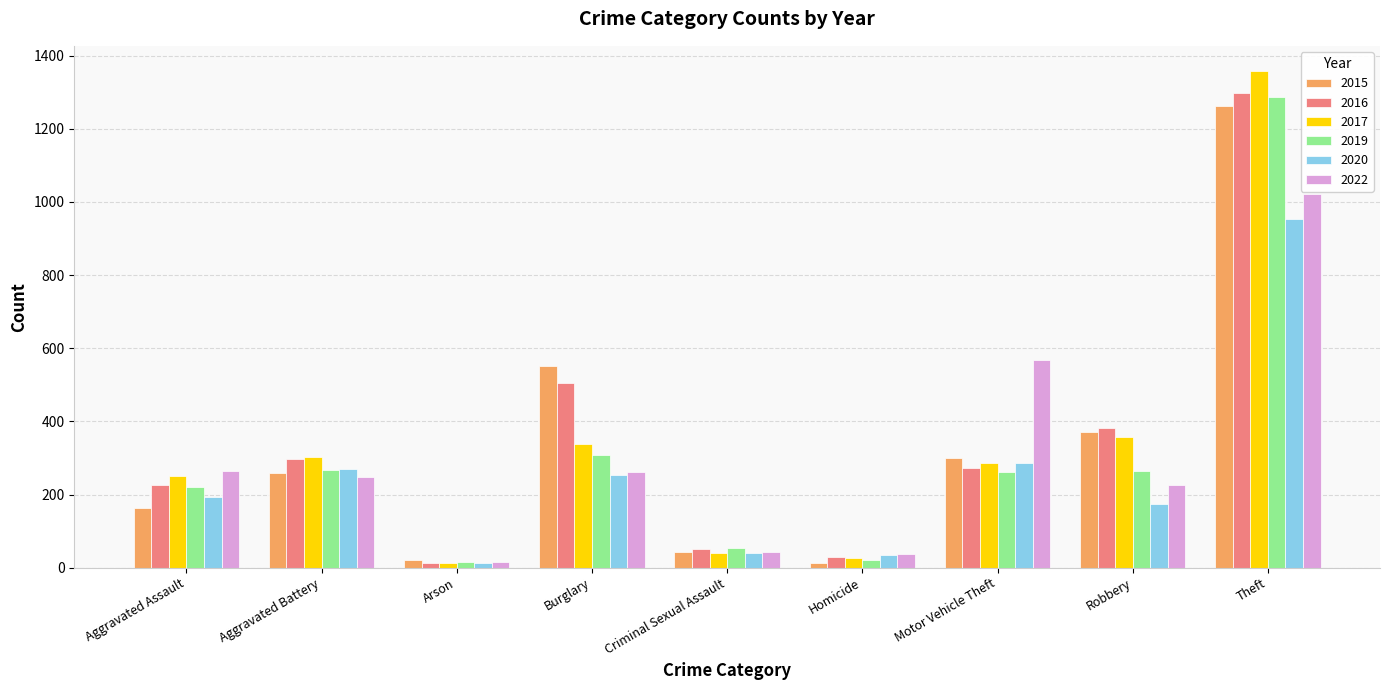

What is the difference between the highest and lowest values at Homicide?

23